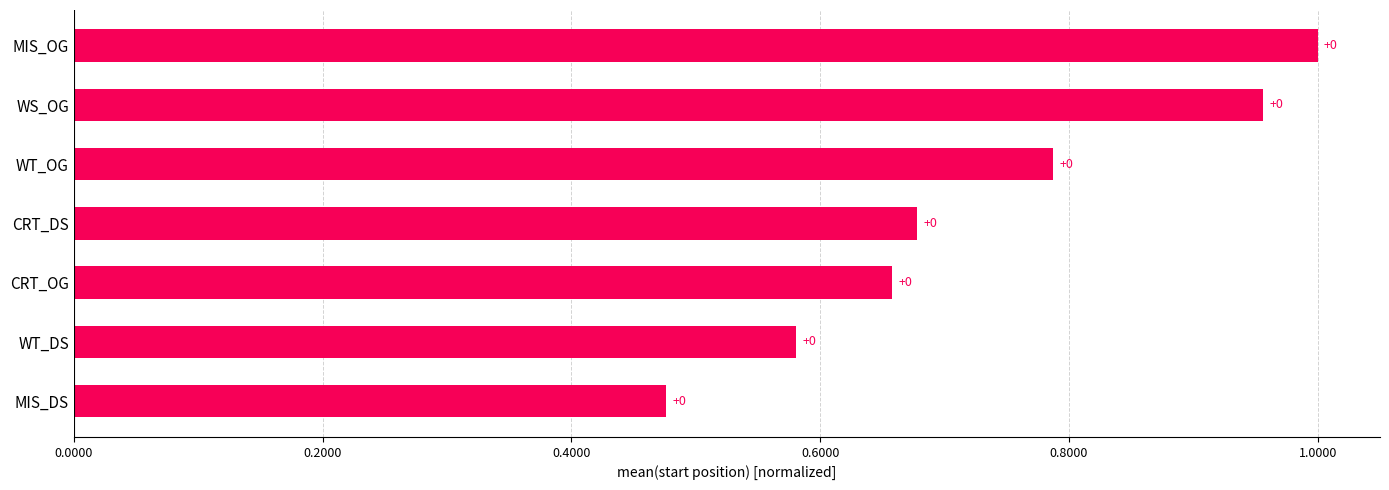

Does the chart contain any negative values?

No